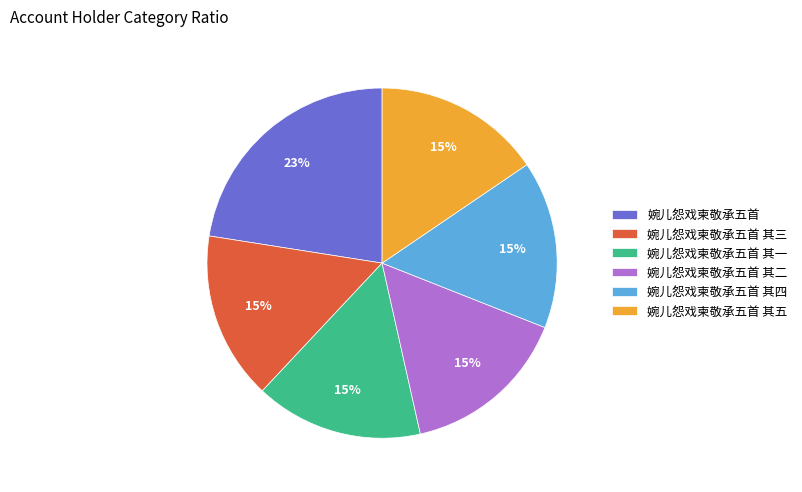

Which category has the biggest portion of the pie?

婉儿怨戏柬敬承五首